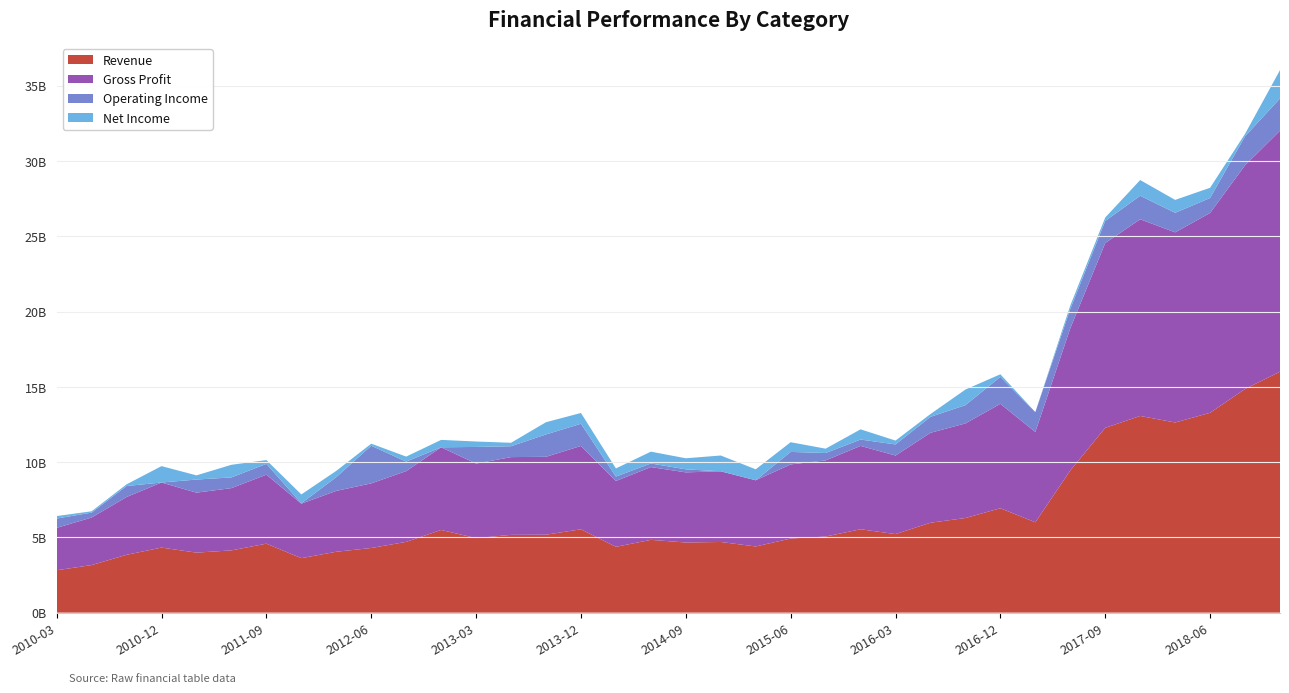

Reading right to left, transcribe all the data shown in this chart.

Revenue: 2018-12=16006000000	2018-09=14858000000	2018-06=13276000000	2018-03=12631000000	2017-12=13065000000	2017-09=12276000000	2017-06=9444000000	2017-03=6001000000	2016-12=6935000000	2016-09=6285000000	2016-06=5973000000	2016-03=5218000000	2015-12=5538000000	2015-09=5056000000	2015-06=4923000000	2015-03=4396000000	2014-12=4694000000	2014-09=4659000000	2014-06=4835000000	2014-03=4373000000	2013-12=5537000000	2013-09=5176000000	2013-06=5166000000	2013-03=4951000000	2012-12=5492000000	2012-09=4701000000	2012-06=4293000000	2012-03=4044000000	2011-12=3620000000	2011-09=4582000000	2011-06=4136000000	2011-03=3985000000	2010-12=4322000000	2010-09=3841000000	2010-06=3159000000	2010-03=2815000000
Gross Profit: 2018-12=16006000000	2018-09=14858000000	2018-06=13276000000	2018-03=12631000000	2017-12=13065000000	2017-09=12276000000	2017-06=9444000000	2017-03=6001000000	2016-12=6935000000	2016-09=6285000000	2016-06=5973000000	2016-03=5218000000	2015-12=5538000000	2015-09=5056000000	2015-06=4923000000	2015-03=4396000000	2014-12=4694000000	2014-09=4659000000	2014-06=4835000000	2014-03=4373000000	2013-12=5537000000	2013-09=5176000000	2013-06=5166000000	2013-03=4951000000	2012-12=5492000000	2012-09=4701000000	2012-06=4293000000	2012-03=4044000000	2011-12=3620000000	2011-09=4582000000	2011-06=4136000000	2011-03=3985000000	2010-12=4322000000	2010-09=3841000000	2010-06=3159000000	2010-03=2815000000
Operating Income: 2018-12=2142000000	2018-09=1926000000	2018-06=990000000	2018-03=1298000000	2017-12=1560000000	2017-09=1467000000	2017-06=1286000000	2017-03=1319000000	2016-12=1791000000	2016-09=1213000000	2016-06=1062000000	2016-03=737000000	2015-12=422000000	2015-09=491000000	2015-06=830000000	2015-03=-124000000	2014-12=-434000000	2014-09=202000000	2014-06=239000000	2014-03=292000000	2013-12=1472000000	2013-09=1485000000	2013-06=722000000	2013-03=1105000000	2012-12=-353000000	2012-09=630000000	2012-06=2500000000	2012-03=914000000	2011-12=24000000	2011-09=717000000	2011-06=711000000	2011-03=871000000	2010-12=-1283000000	2010-09=729000000	2010-06=326000000	2010-03=621000000
Net Income: 2018-12=1884000000	2018-09=163000000	2018-06=680000000	2018-03=857000000	2017-12=1046000000	2017-09=228000000	2017-06=225000000	2017-03=-37000000	2016-12=173000000	2016-09=1036000000	2016-06=185000000	2016-03=257000000	2015-12=678000000	2015-09=289000000	2015-06=645000000	2015-03=729000000	2014-12=1050000000	2014-09=734000000	2014-06=785000000	2014-03=541000000	2013-12=717000000	2013-09=813000000	2013-06=230000000	2013-03=360000000	2012-12=492000000	2012-09=334000000	2012-06=138000000	2012-03=416000000	2011-12=588000000	2011-09=253000000	2011-06=838000000	2011-03=278000000	2010-12=1089000000	2010-09=112000000	2010-06=89000000	2010-03=164000000